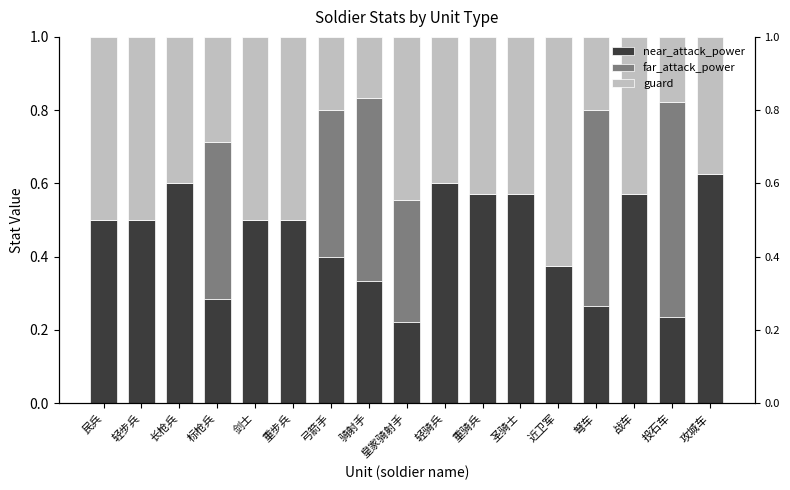

At which category is the sum across all series the highest?

投石车